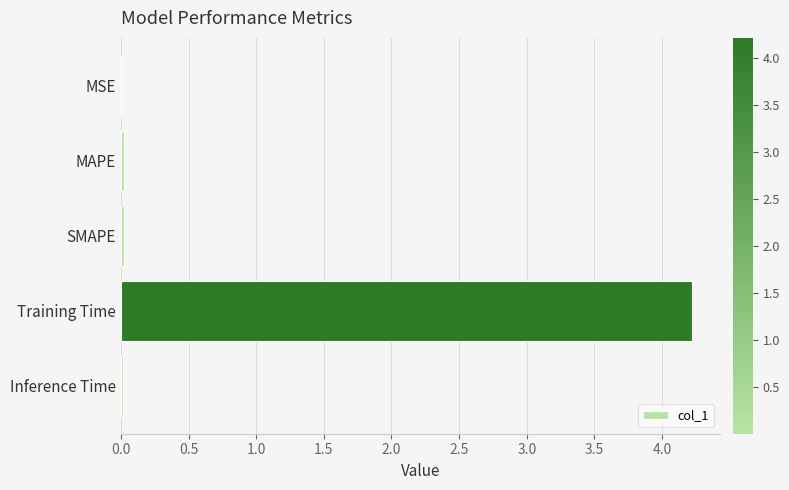

Count the number of categories in the chart.

5